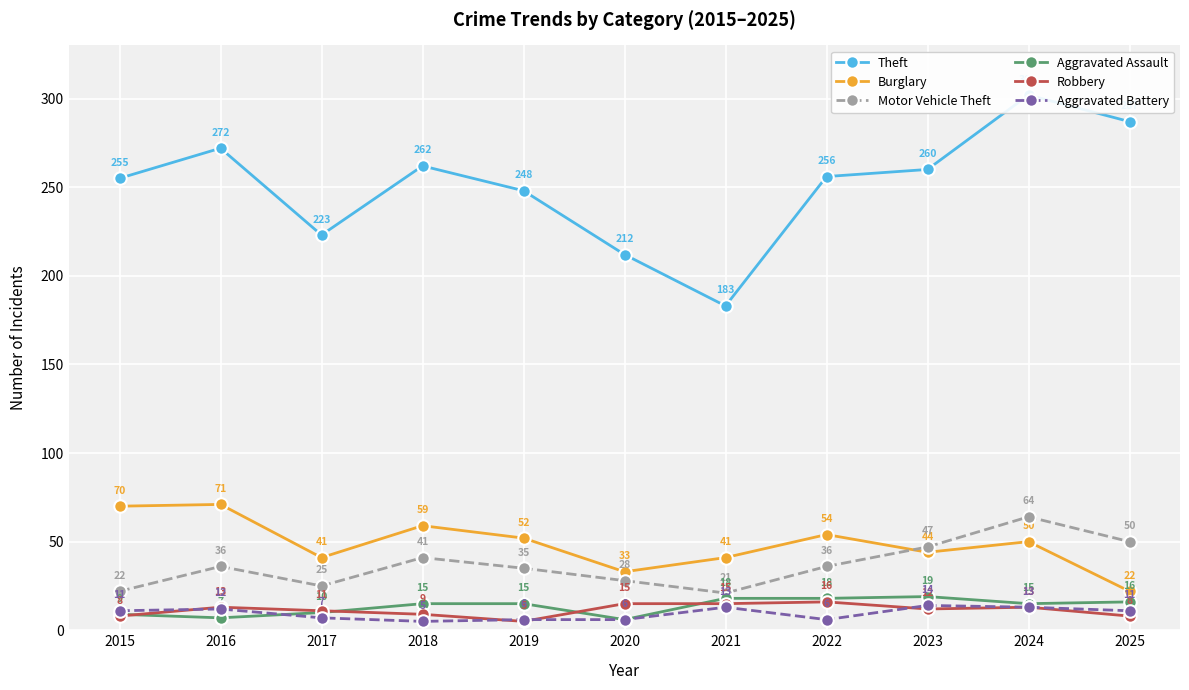

Reading left to right, extract all data points from this chart.

Theft: 255	272	223	262	248	212	183	256	260	302	287
Burglary: 70	71	41	59	52	33	41	54	44	50	22
Motor Vehicle Theft: 22	36	25	41	35	28	21	36	47	64	50
Aggravated Assault: 9	7	10	15	15	6	18	18	19	15	16
Robbery: 8	13	11	9	5	15	15	16	12	13	8
Aggravated Battery: 11	12	7	5	6	6	13	6	14	13	11